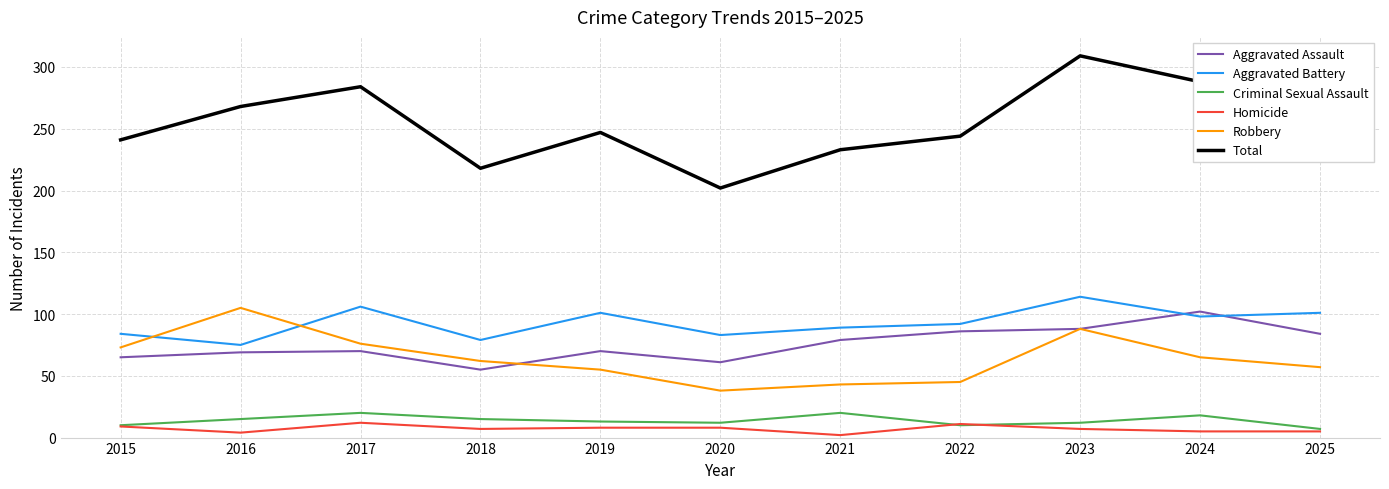

What value does the Homicide series have at 2020?

8